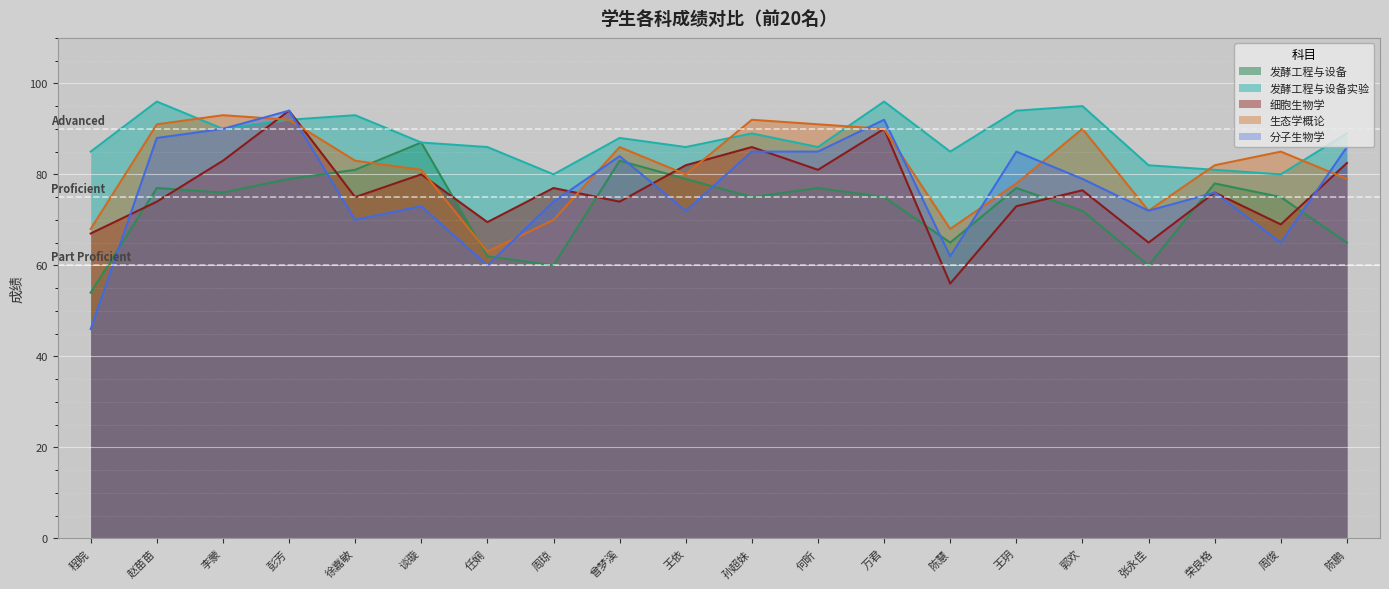

Between 李蒙 and 万君, which series saw the biggest shift?

细胞生物学